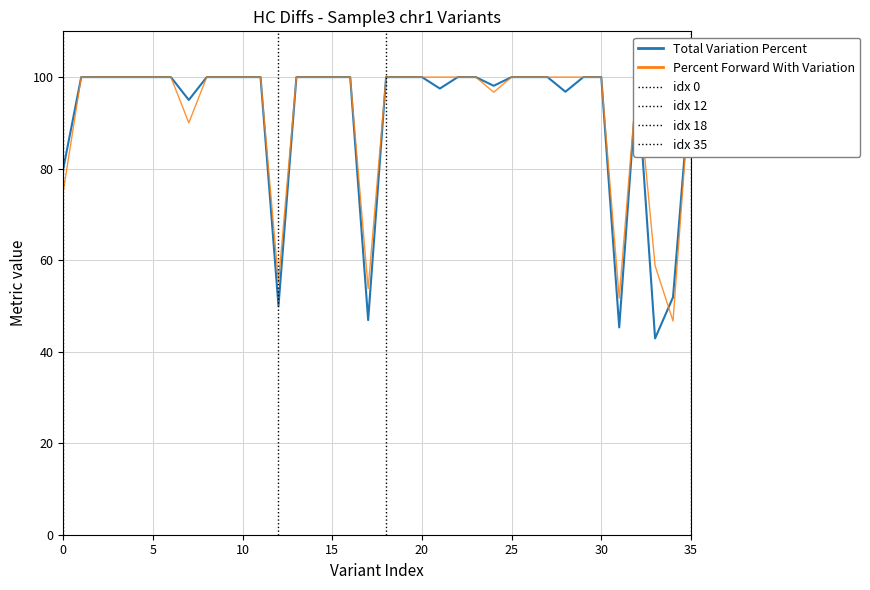

The value of Percent Forward With Variation at 32 is 100.0. True or false?

True